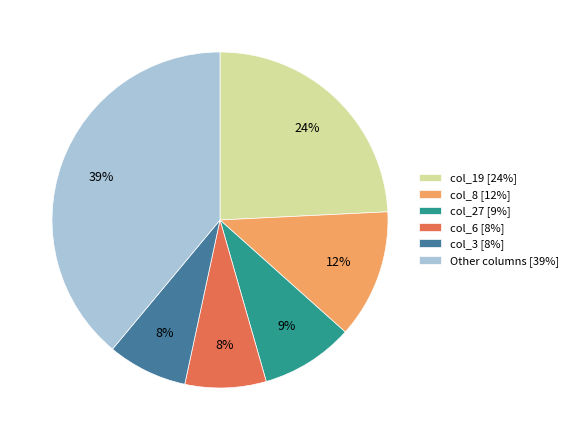

Which has a higher value, col_19 [24%] or col_3 [8%]?

col_19 [24%]